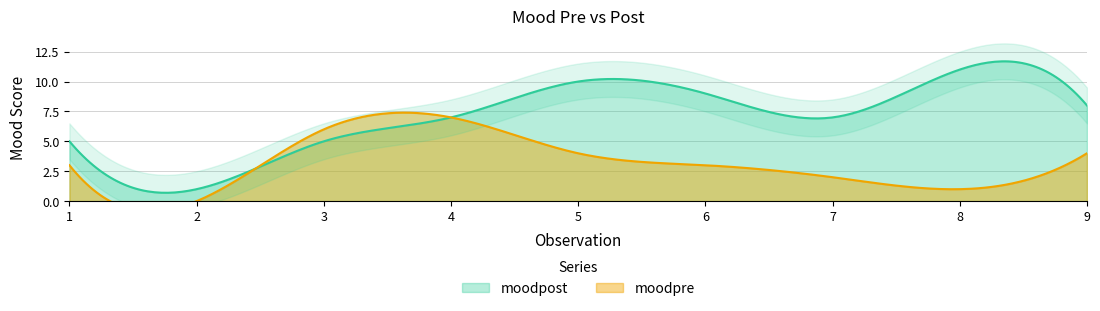

Does the chart display data point markers on the line(s)?

No